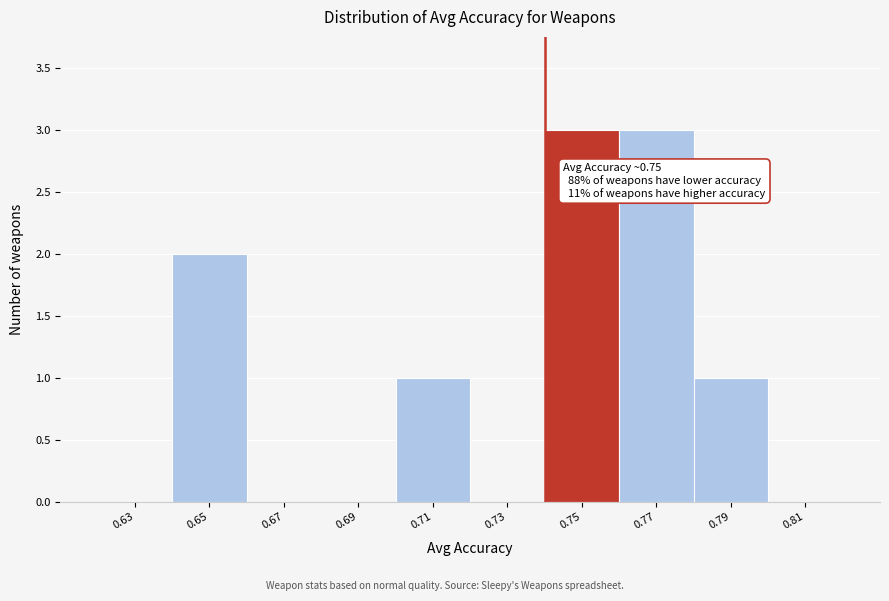

Reading right to left, what are all the values shown in this chart?

0.81=0	0.79=1	0.77=3	0.75=3	0.73=0	0.71=1	0.69=0	0.67=0	0.65=2	0.63=0